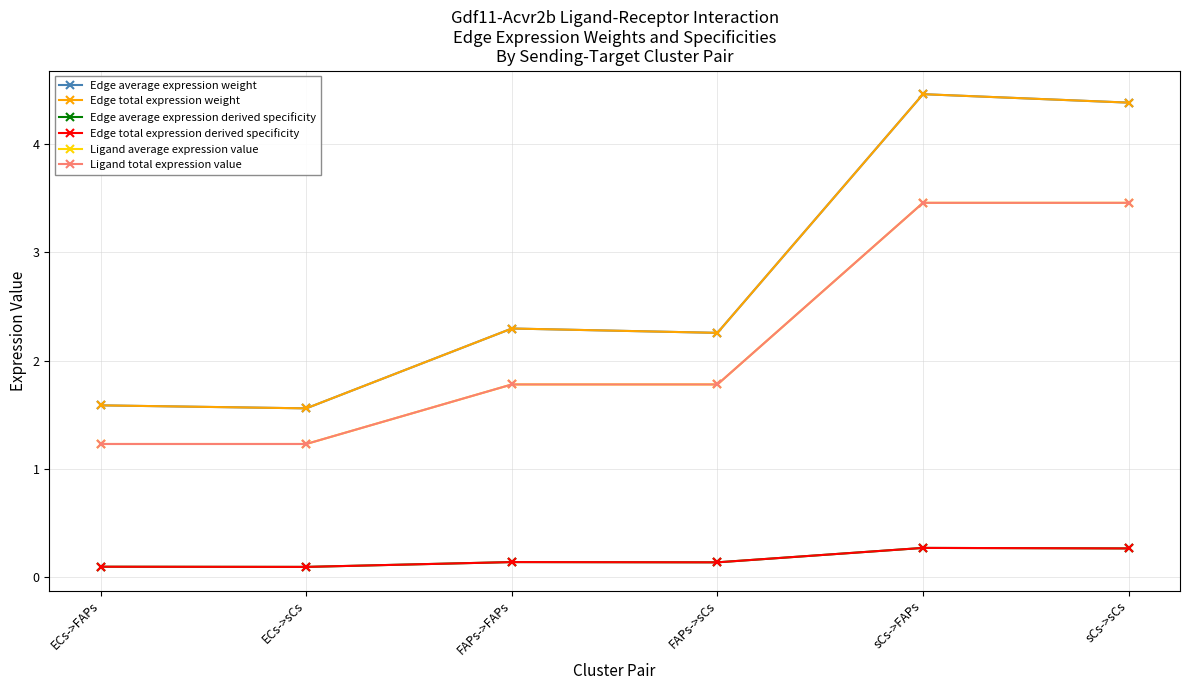

True or false: Edge average expression weight and Edge total expression derived specificity cross at least once.

False